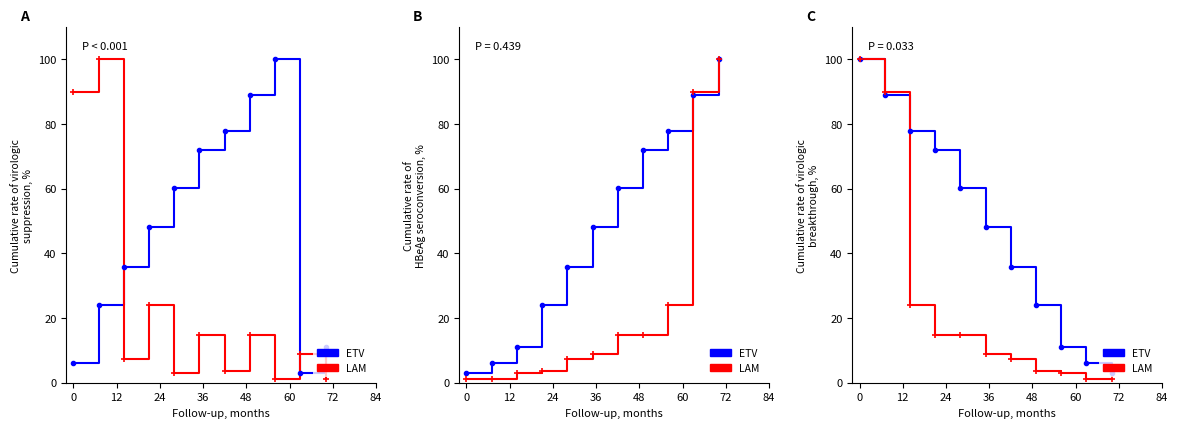

Between which two adjacent categories do LAM and ETV first intersect?

12 and 24